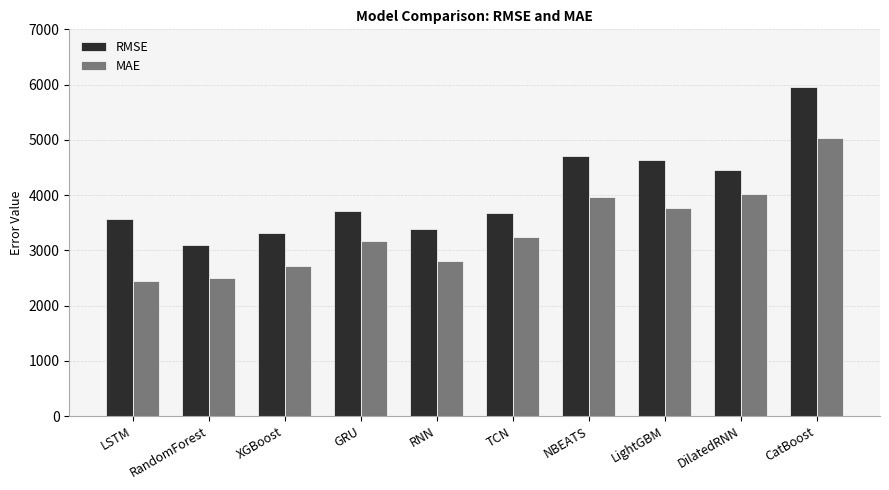

At which category is the sum across all series the highest?

CatBoost